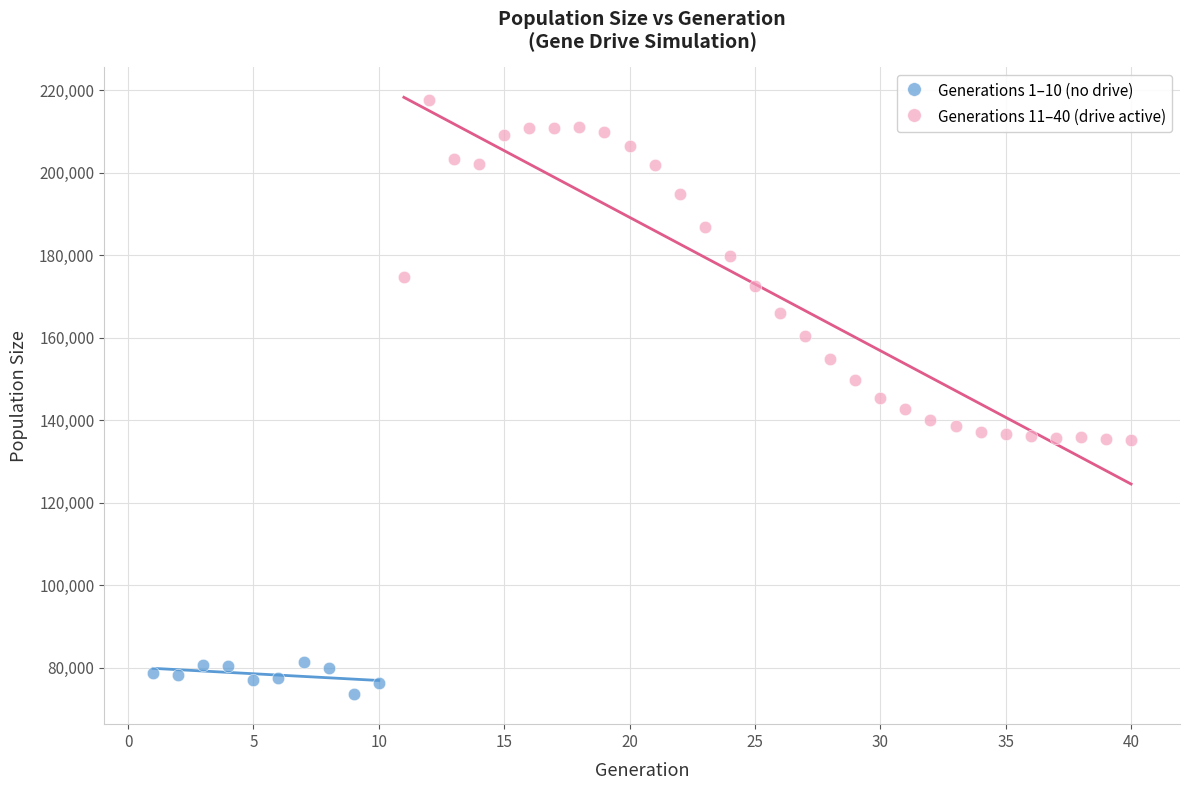

Which series has the widest spread of Y values?

Generations 11–40 (drive active)